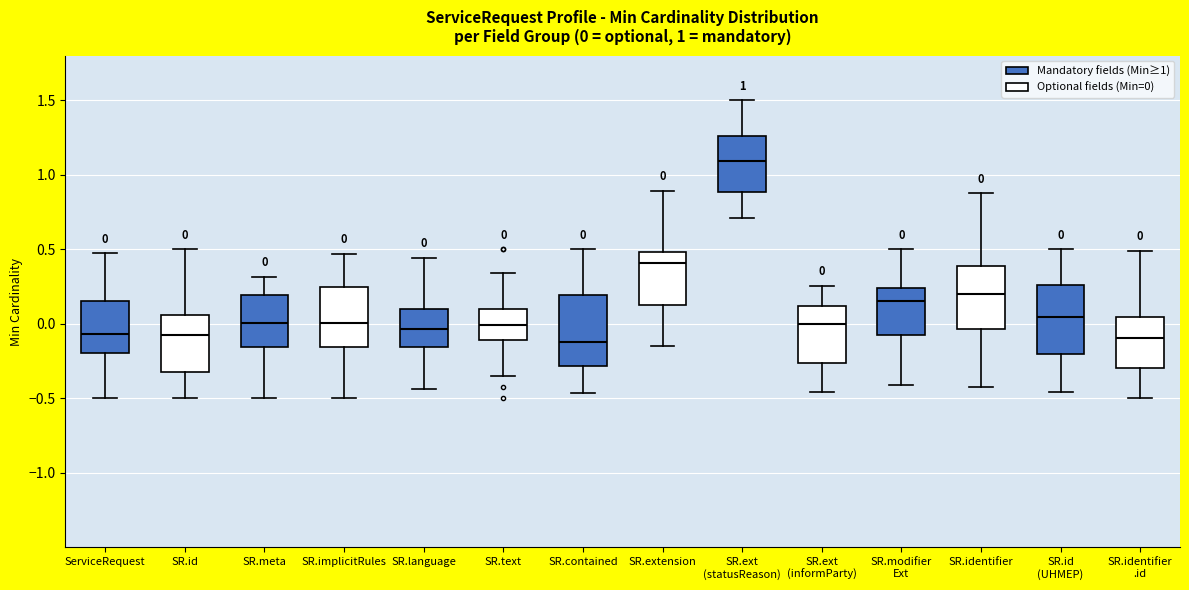

Which box's median line is the highest?

SR.ext (statusReason)